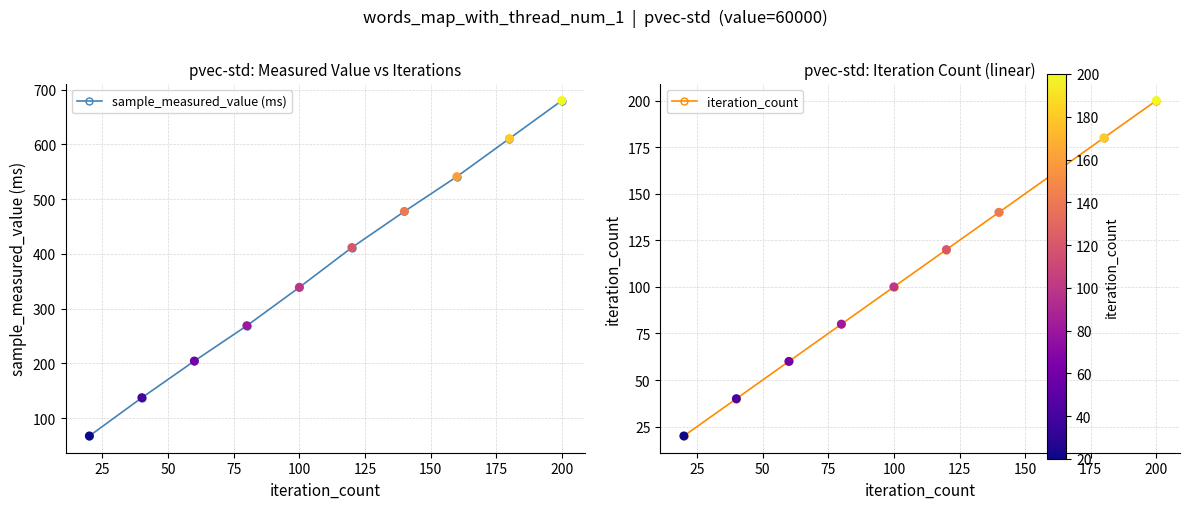

What is the highest value of the sample_measured_value (ms) series?

680.1